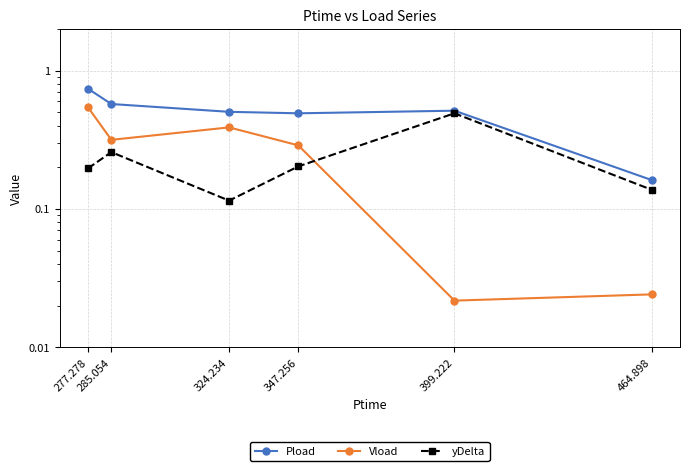

What is the difference between the highest and lowest values at 324.234?

0.4